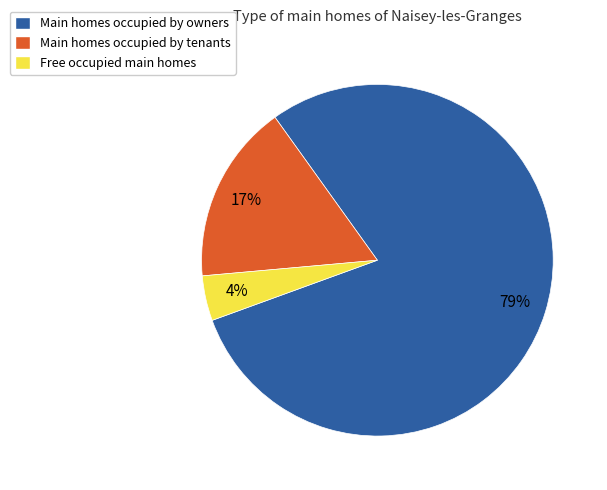

Combined, do Free occupied main homes and Main homes occupied by owners account for over 50%?

Yes